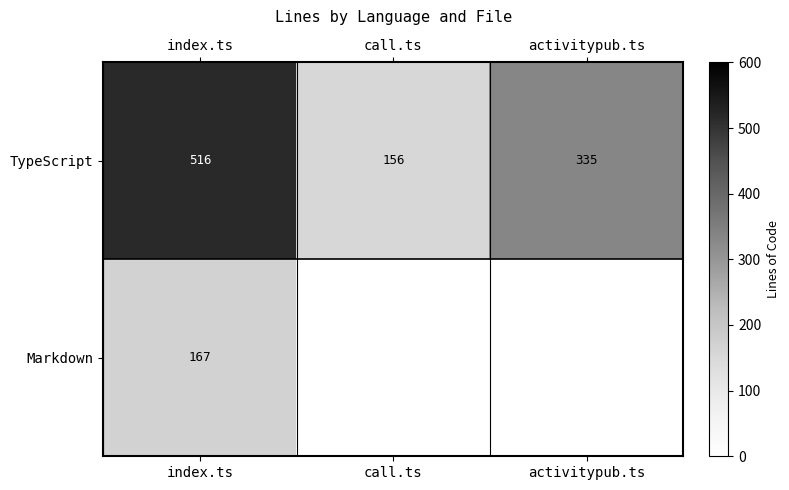

At which category does the chart reach its peak across all series?

index.ts